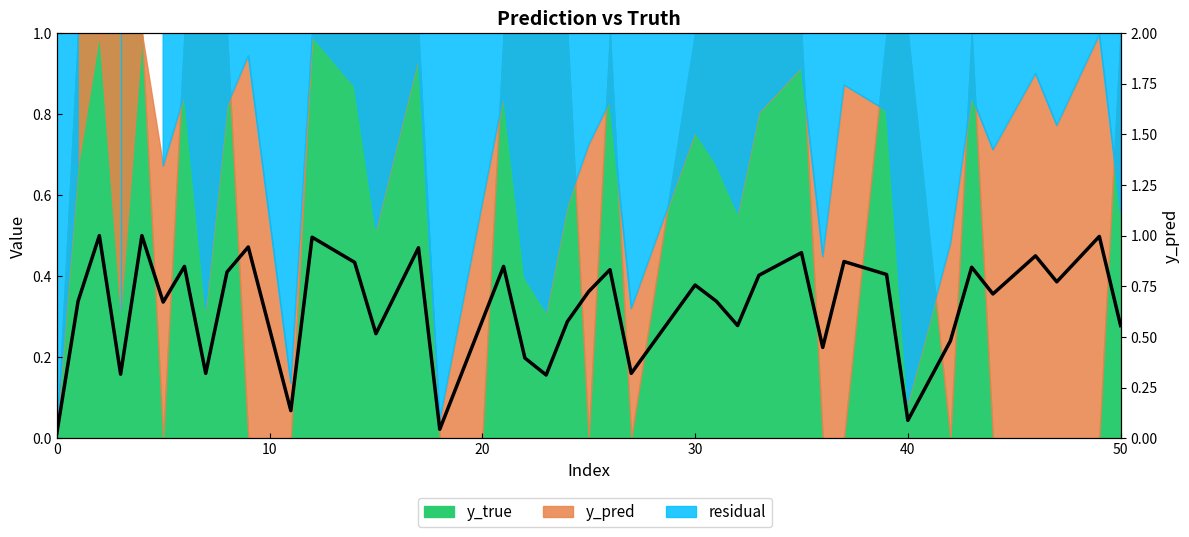

True or false: the data shows 0.4 at 14.

False